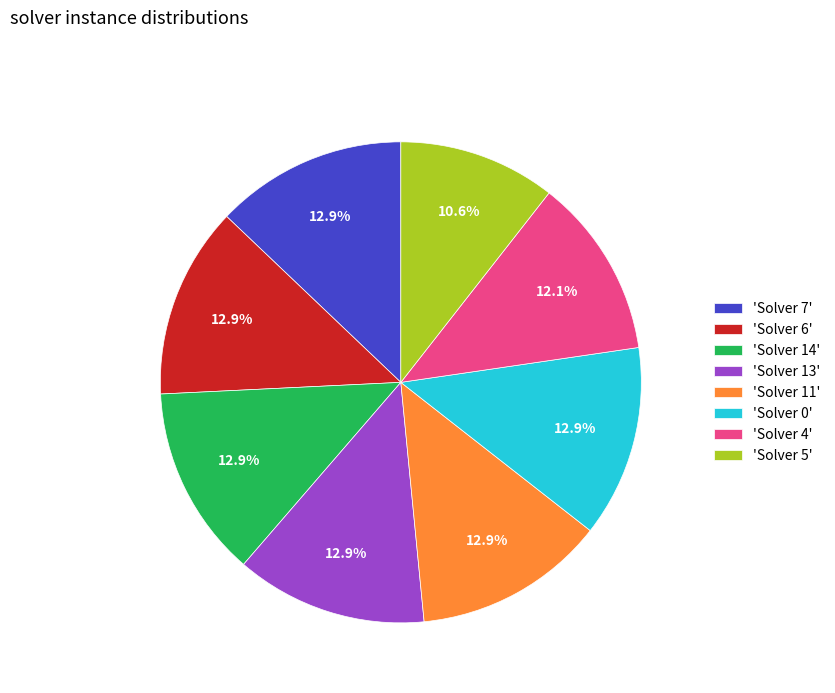

Combined, what portion of the pie is 'Solver 6' and 'Solver 11'?

25.8%